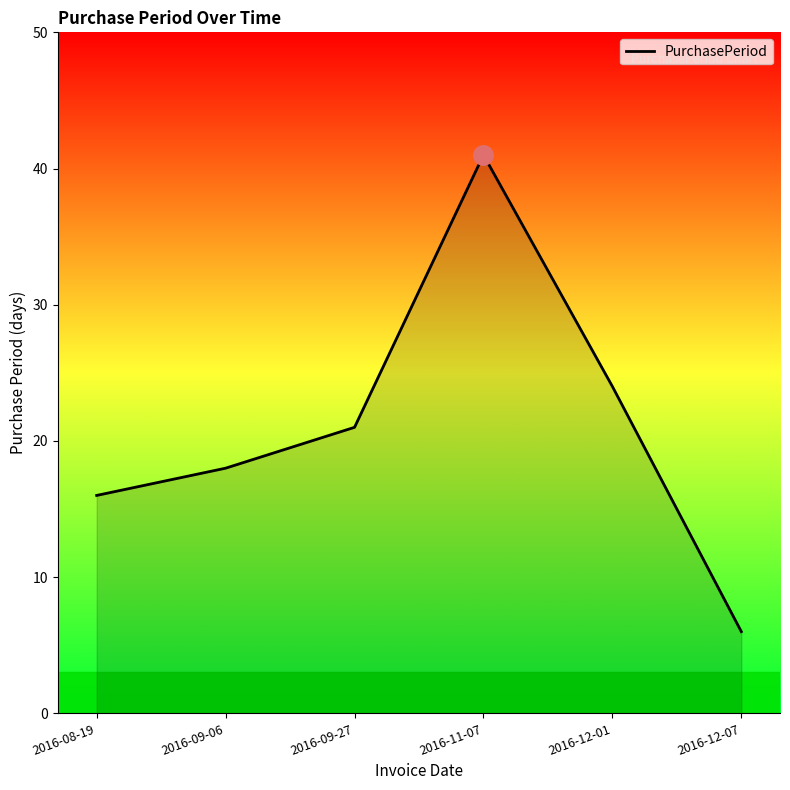

The value at 2016-09-06 is 8. True or false?

False